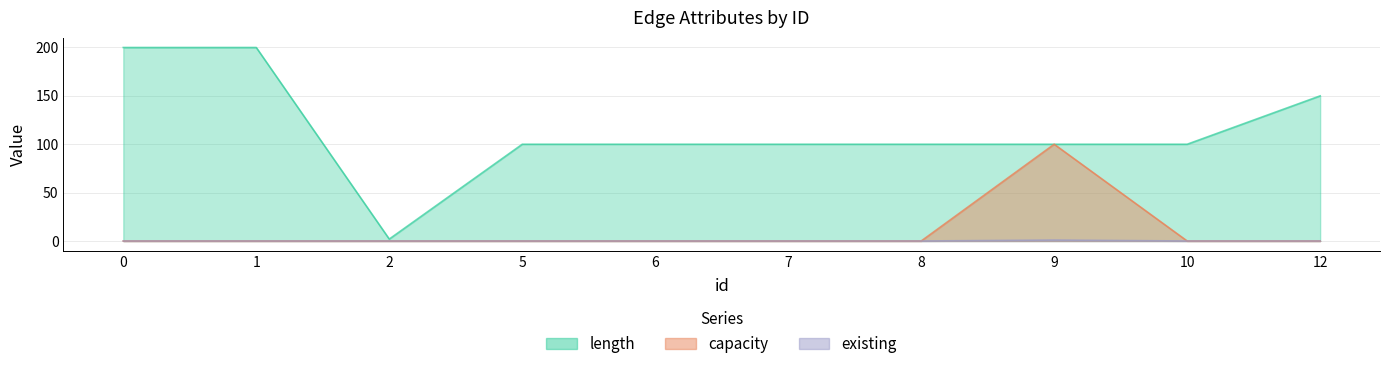

True or false: existing has more than 2 interior local peaks.

False